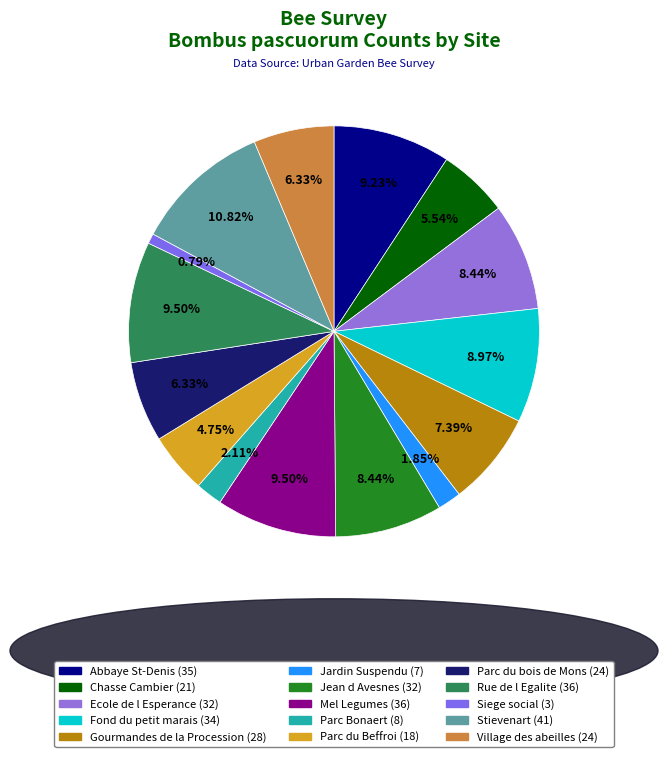

How many slices are in this pie chart?

15